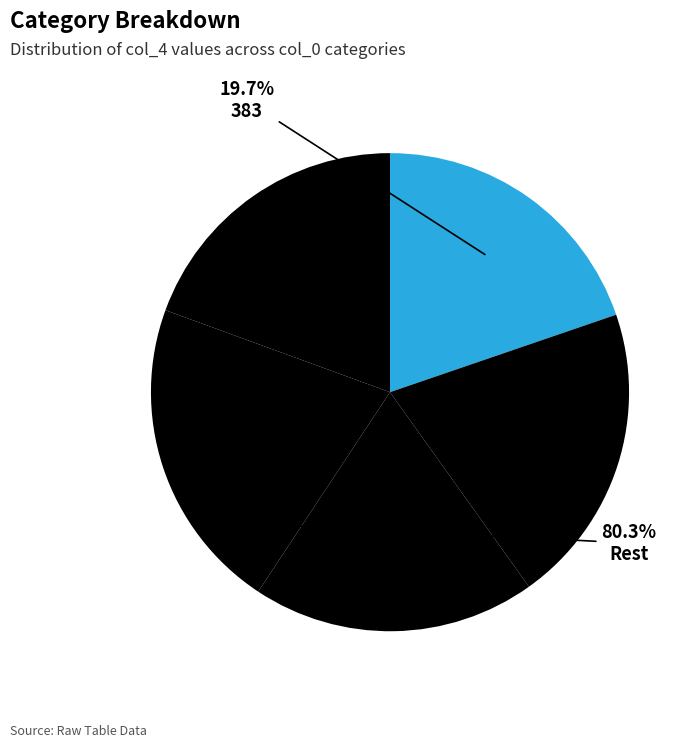

To the nearest percent, what is the combined percentage of 383 and 361?

39%